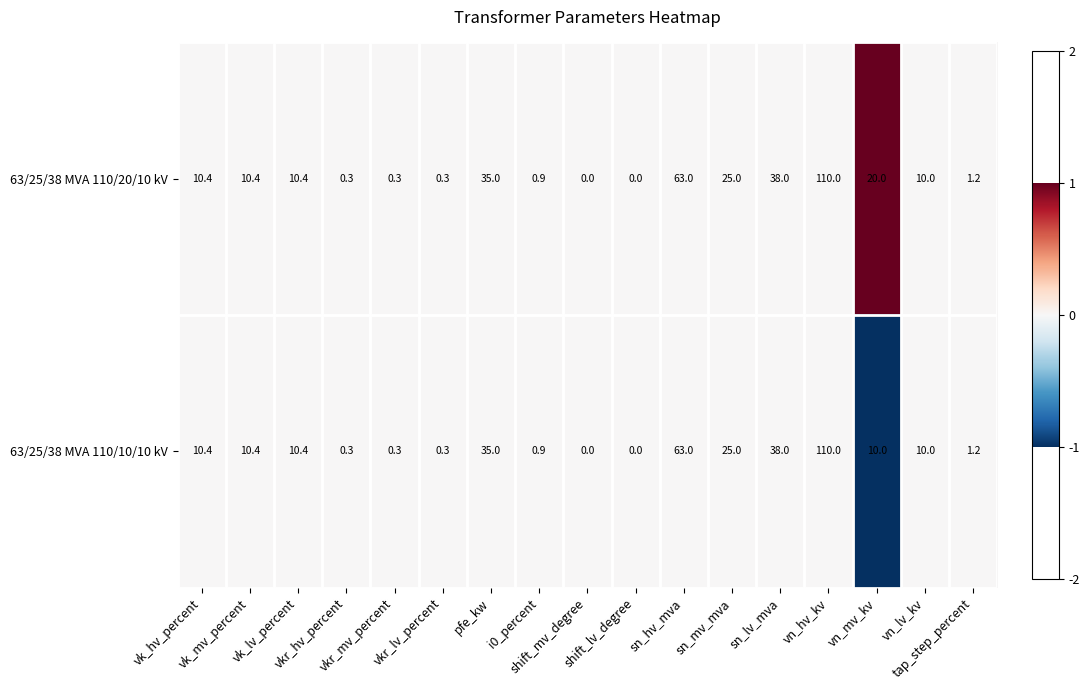

At which category is the sum across all series the highest?

vn_hv_kv